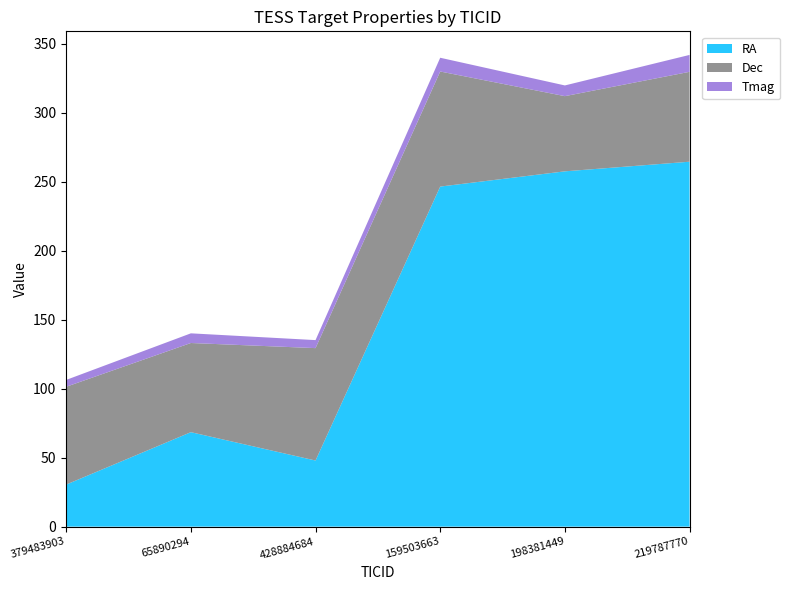

Reading left to right, transcribe all the data shown in this chart.

RA: 30.5	68.5	47.9	246.5	257.5	264.5
Dec: 70.9	64.6	81.5	83.4	54.5	65.2
Tmag: 5.0	7.0	5.8	10.0	7.8	12.2